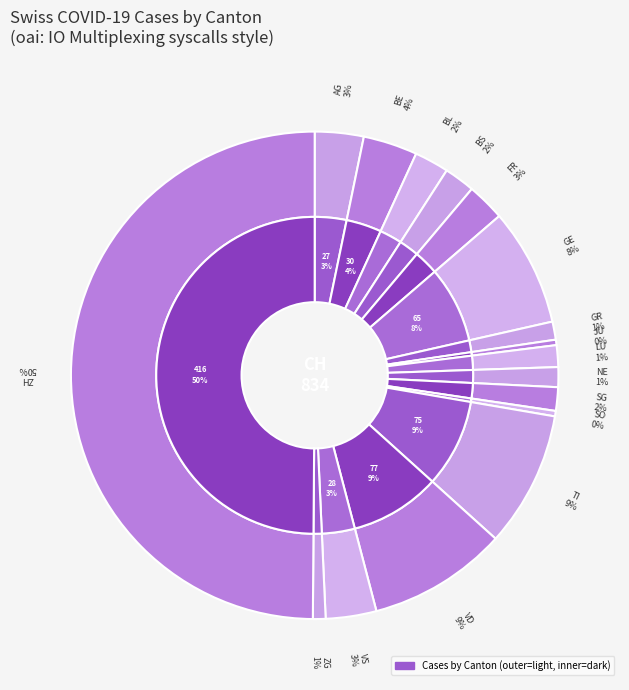

Which category has the biggest portion of the pie?

ZH